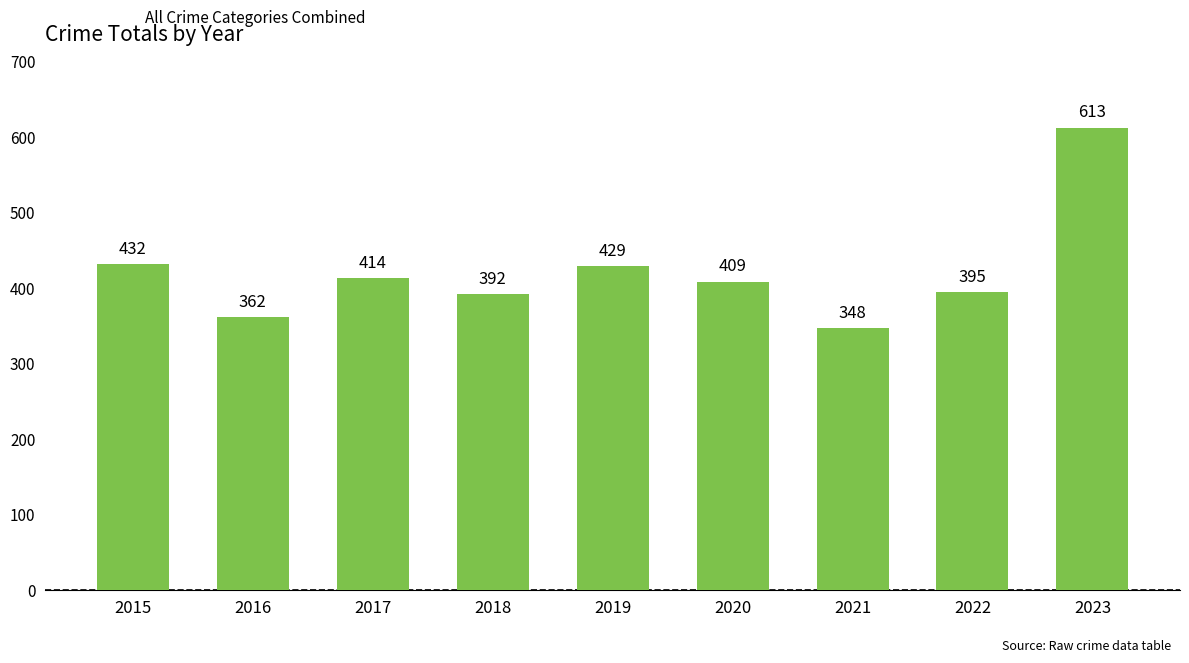

List the labels in order of value, largest first.

2023, 2015, 2019, 2017, 2020, 2022, 2018, 2016, 2021